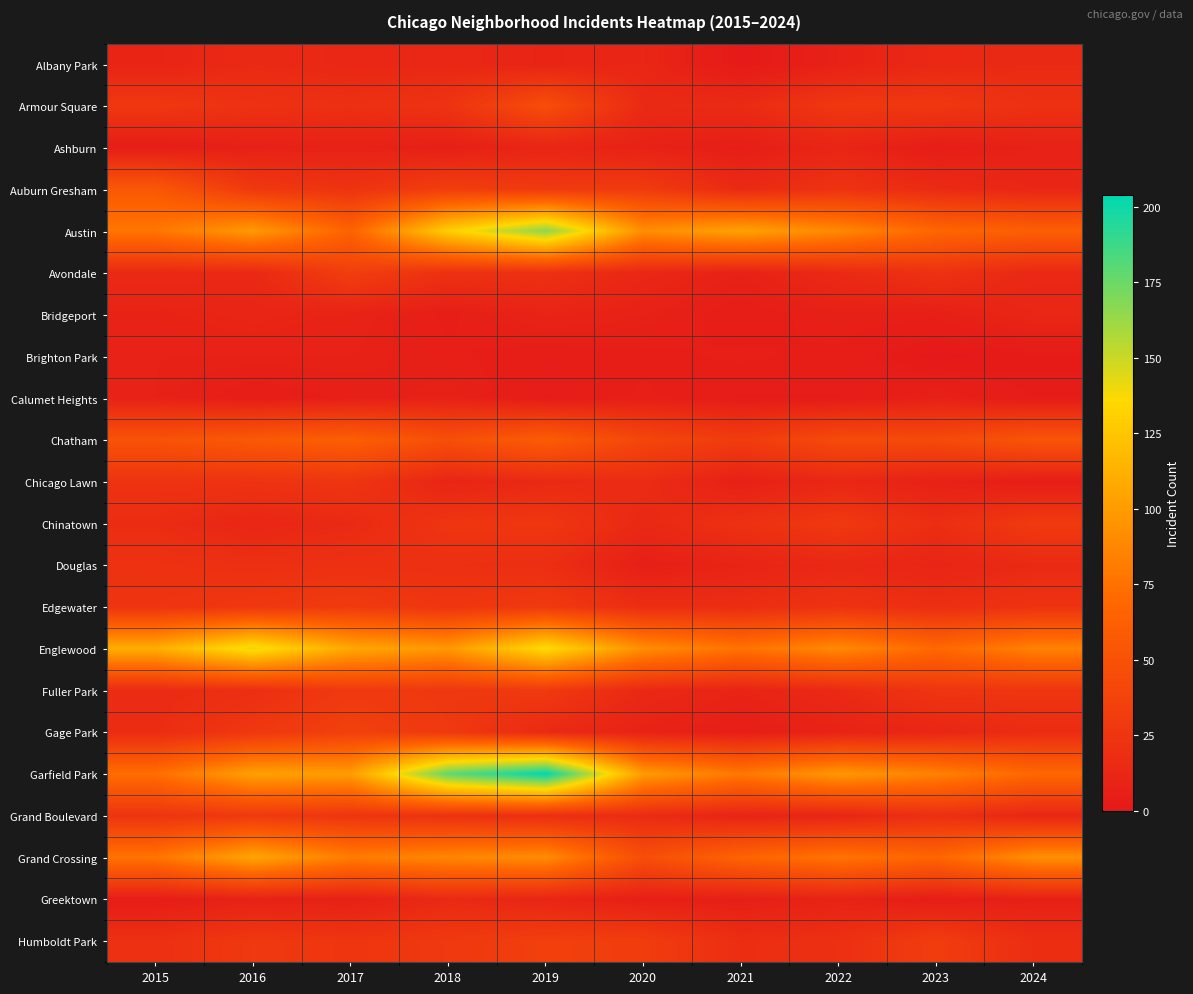

Reading left to right, list all the values displayed in this chart.

Albany Park: 2015=10	2016=15	2017=13	2018=13	2019=10	2020=12	2021=1	2022=8	2023=14	2024=15
Armour Square: 2015=27	2016=22	2017=20	2018=23	2019=47	2020=15	2021=16	2022=27	2023=27	2024=21
Ashburn: 2015=4	2016=7	2017=8	2018=6	2019=11	2020=8	2021=5	2022=11	2023=4	2024=8
Auburn Gresham: 2015=56	2016=28	2017=23	2018=33	2019=29	2020=30	2021=15	2022=23	2023=16	2024=12
Austin: 2015=78	2016=99	2017=65	2018=130	2019=167	2020=92	2021=104	2022=89	2023=68	2024=62
Avondale: 2015=15	2016=14	2017=33	2018=21	2019=21	2020=13	2021=8	2022=15	2023=22	2024=14
Bridgeport: 2015=9	2016=11	2017=9	2018=5	2019=10	2020=8	2021=4	2022=7	2023=6	2024=12
Brighton Park: 2015=8	2016=8	2017=8	2018=6	2019=4	2020=5	2021=6	2022=5	2023=0	2024=2
Calumet Heights: 2015=8	2016=4	2017=6	2018=8	2019=3	2020=6	2021=3	2022=3	2023=7	2024=3
Chatham: 2015=51	2016=57	2017=62	2018=48	2019=60	2020=40	2021=31	2022=44	2023=43	2024=53
Chicago Lawn: 2015=23	2016=23	2017=25	2018=11	2019=15	2020=17	2021=7	2022=13	2023=8	2024=5
Chinatown: 2015=17	2016=12	2017=15	2018=25	2019=26	2020=14	2021=21	2022=28	2023=18	2024=29
Douglas: 2015=22	2016=20	2017=21	2018=20	2019=19	2020=6	2021=10	2022=14	2023=11	2024=15
Edgewater: 2015=24	2016=27	2017=30	2018=25	2019=29	2020=18	2021=18	2022=23	2023=19	2024=23
Englewood: 2015=111	2016=142	2017=107	2018=98	2019=138	2020=92	2021=76	2022=90	2023=69	2024=85
Fuller Park: 2015=16	2016=19	2017=29	2018=27	2019=29	2020=14	2021=10	2022=15	2023=25	2024=25
Gage Park: 2015=17	2016=27	2017=35	2018=28	2019=15	2020=9	2021=5	2022=9	2023=12	2024=17
Garfield Park: 2015=73	2016=103	2017=101	2018=178	2019=204	2020=100	2021=79	2022=98	2023=85	2024=69
Grand Boulevard: 2015=24	2016=29	2017=25	2018=22	2019=19	2020=16	2021=10	2022=11	2023=20	2024=12
Grand Crossing: 2015=77	2016=106	2017=82	2018=88	2019=91	2020=47	2021=66	2022=77	2023=67	2024=93
Greektown: 2015=4	2016=8	2017=7	2018=15	2019=11	2020=6	2021=6	2022=9	2023=4	2024=7
Humboldt Park: 2015=20	2016=28	2017=25	2018=28	2019=34	2020=32	2021=18	2022=20	2023=32	2024=18